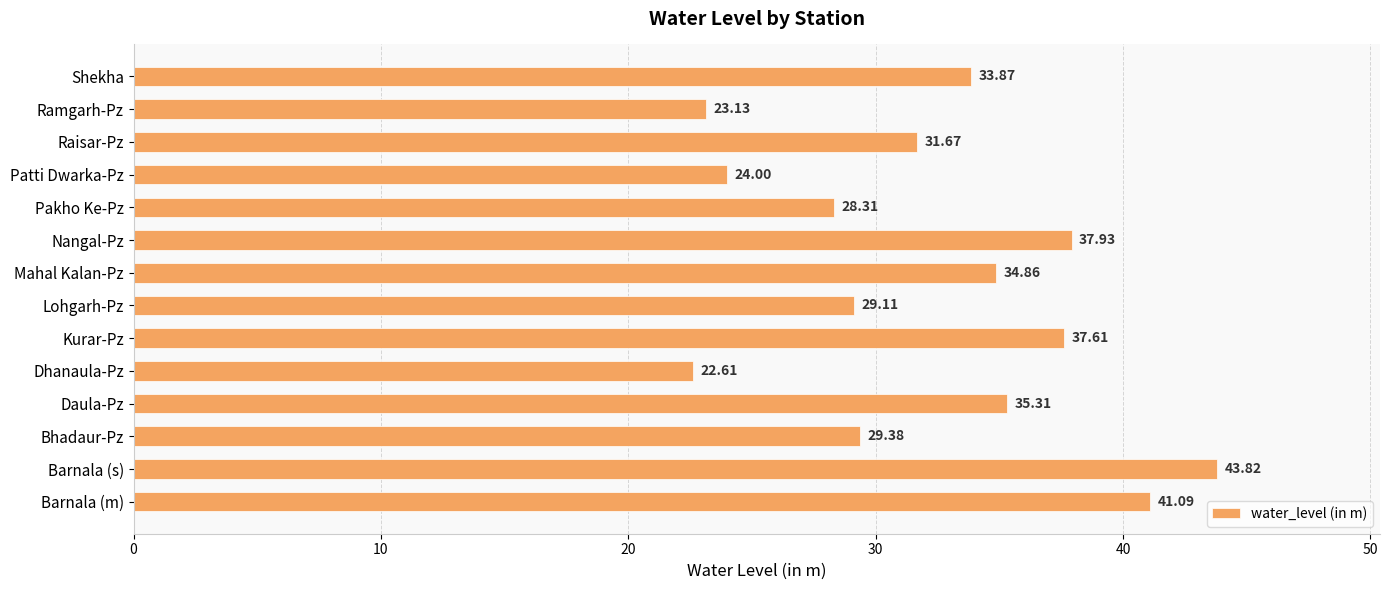

At which label is the value closest to 33?

Shekha